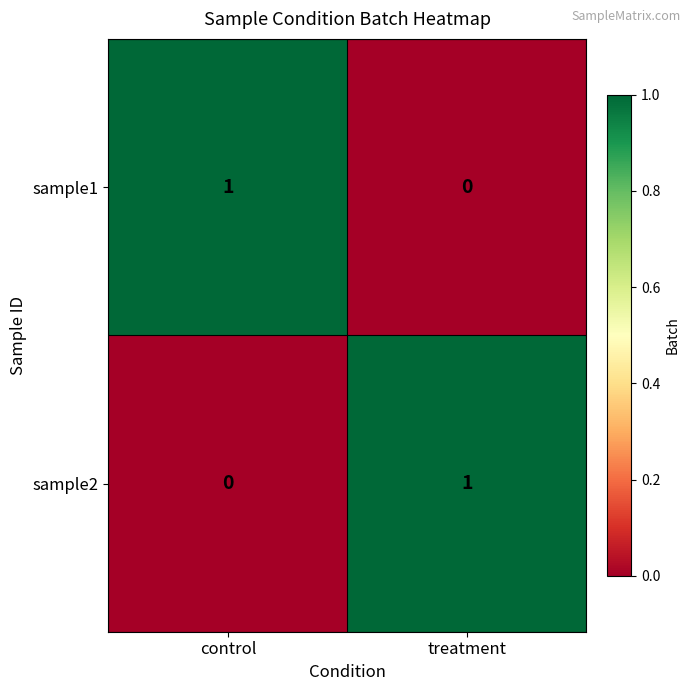

At which label is sample1 closest to 0?

treatment